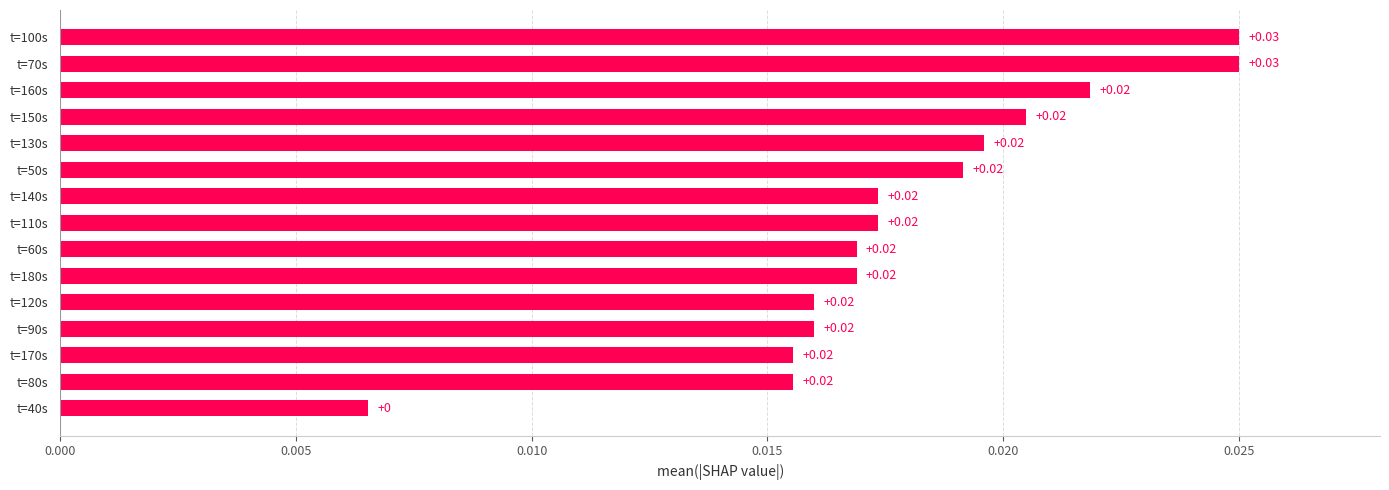

Between t=70s and t=140s, which is larger?

t=70s